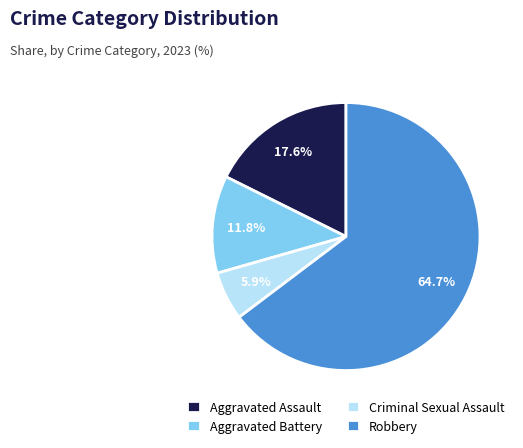

Do Criminal Sexual Assault and Aggravated Battery together represent more than half of the pie?

No